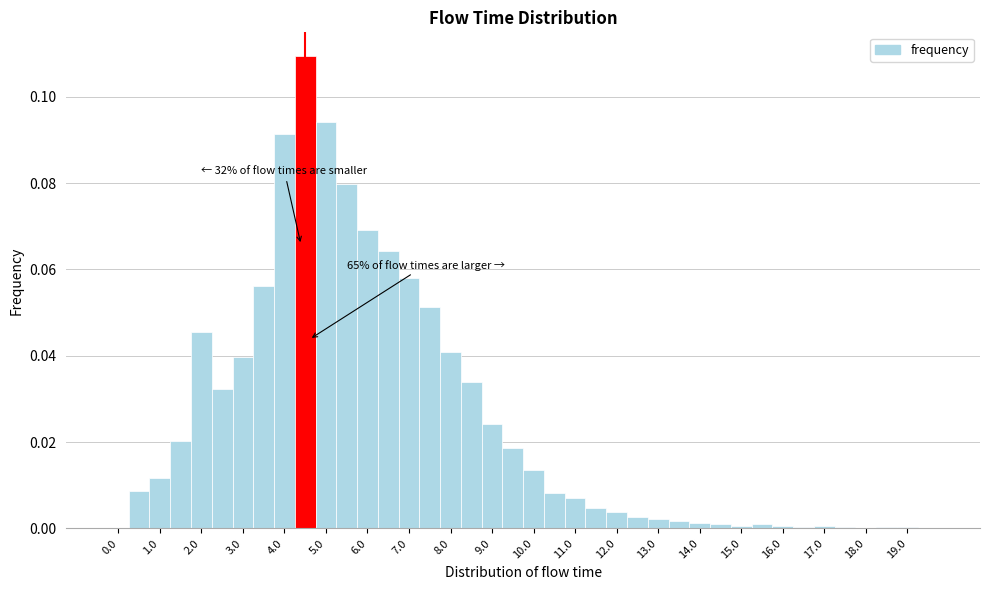

Which range on the x-axis has the tallest bar?

4.25 to 4.75